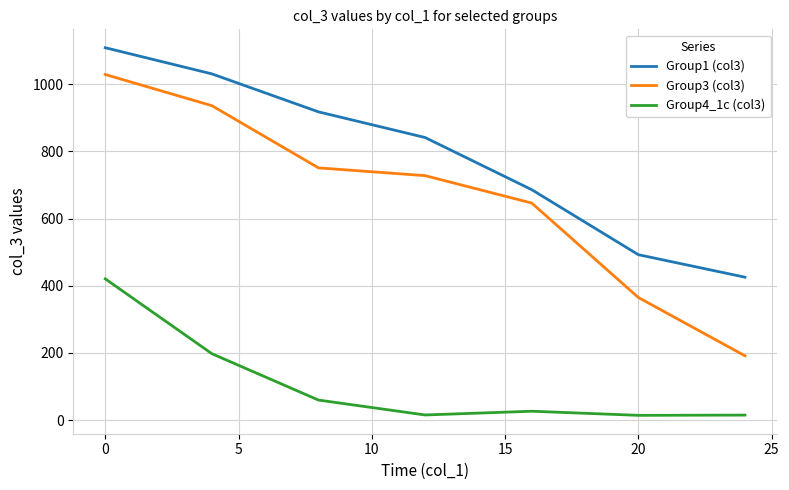

What is the difference between the maximum and second lowest values in the Group1 (col3) series?

615.9